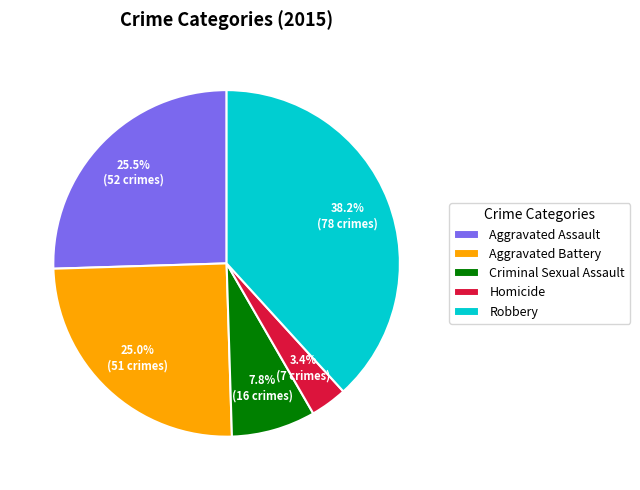

How many segments does this pie chart have?

5